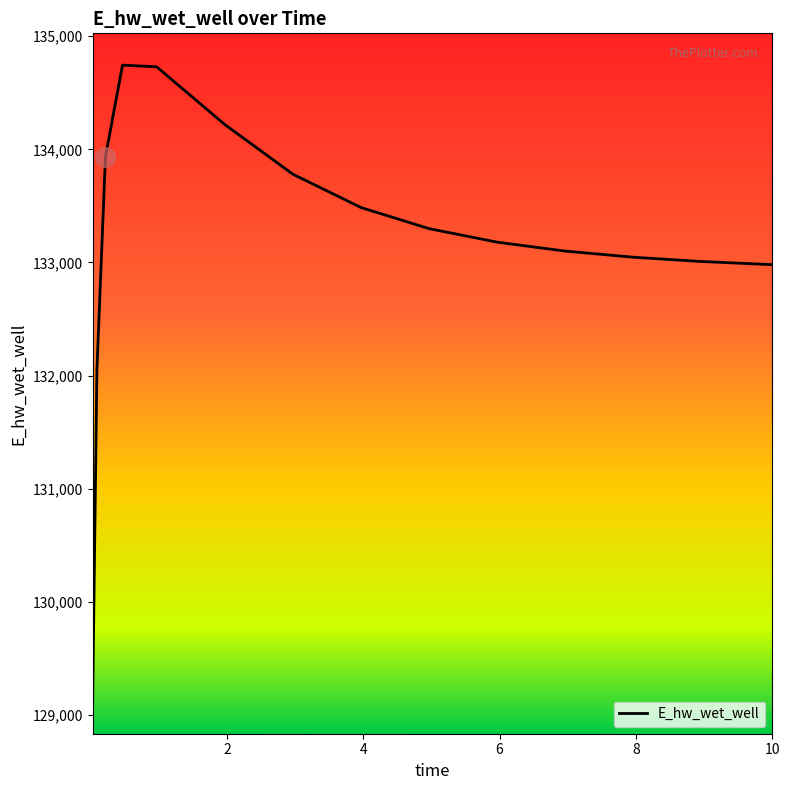

What is the maximum value shown in the chart?

134744.4